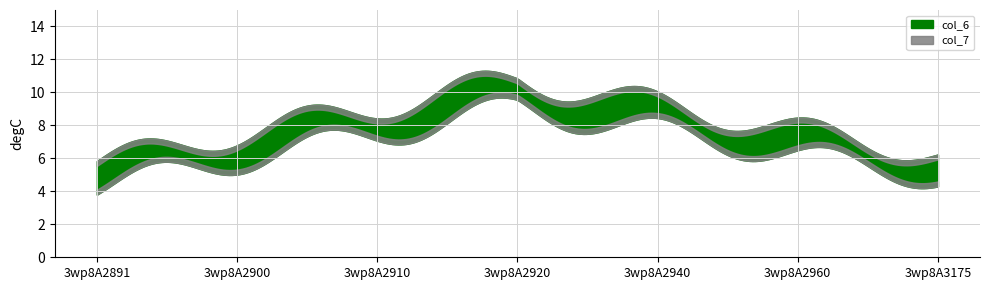

Which series has the widest spread of values?

col_7